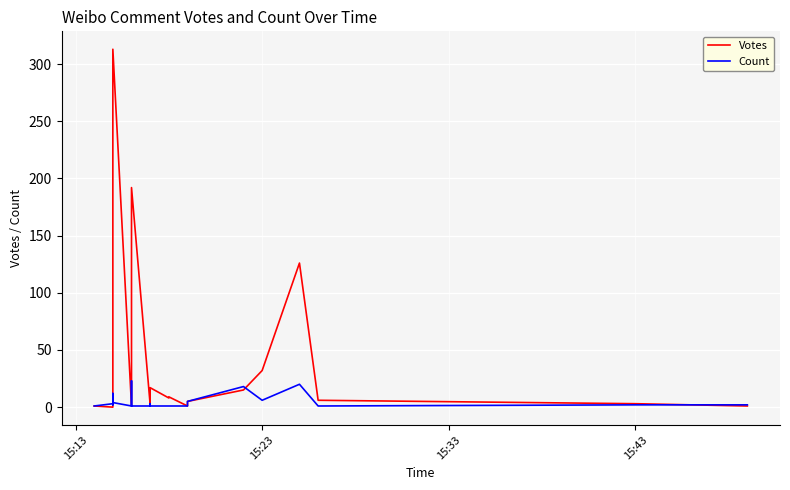

Rank the series by their average value, from highest to lowest.

Votes, Count